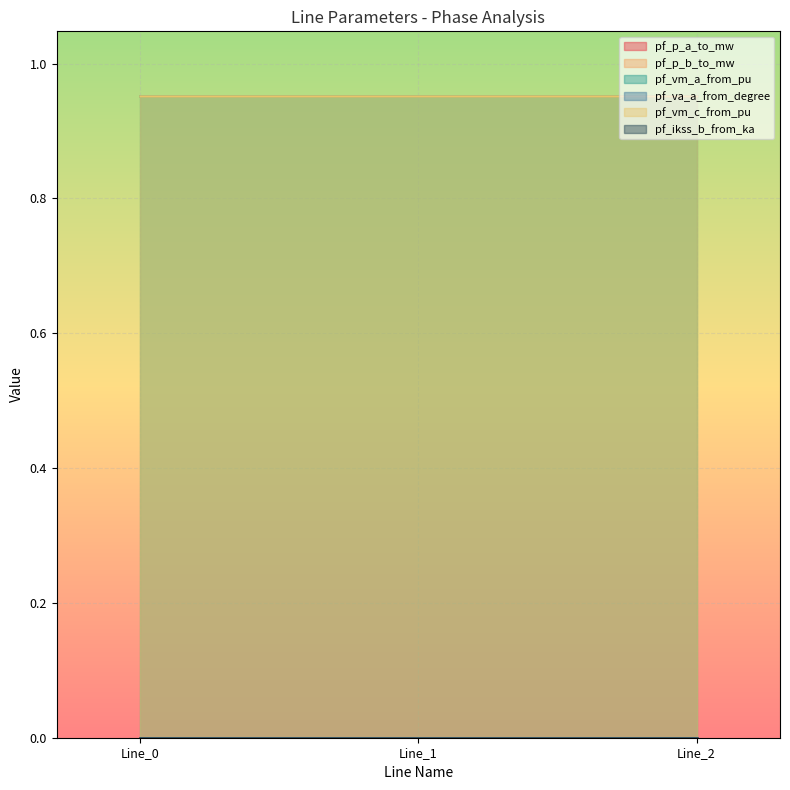

Reading left to right, list all the values displayed in this chart.

pf_p_a_to_mw: Line_0=0.0	Line_1=0.0	Line_2=0.0
pf_p_b_to_mw: Line_0=0.0	Line_1=0.0	Line_2=0.0
pf_vm_a_from_pu: Line_0=1.0	Line_1=1.0	Line_2=1.0
pf_va_a_from_degree: Line_0=0.0	Line_1=0.0	Line_2=0.0
pf_vm_c_from_pu: Line_0=1.0	Line_1=1.0	Line_2=1.0
pf_ikss_b_from_ka: Line_0=0.0	Line_1=0.0	Line_2=0.0